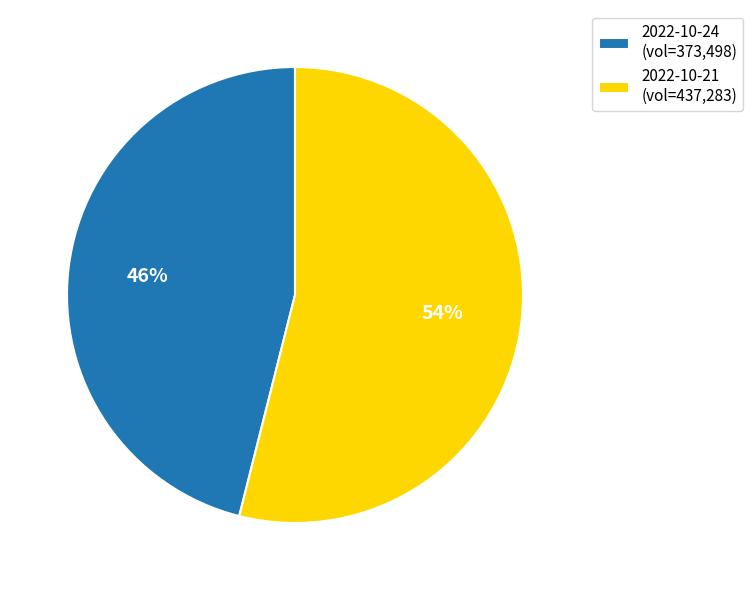

Do 2022-10-21 and 2022-10-24 together represent more than half of the pie?

Yes